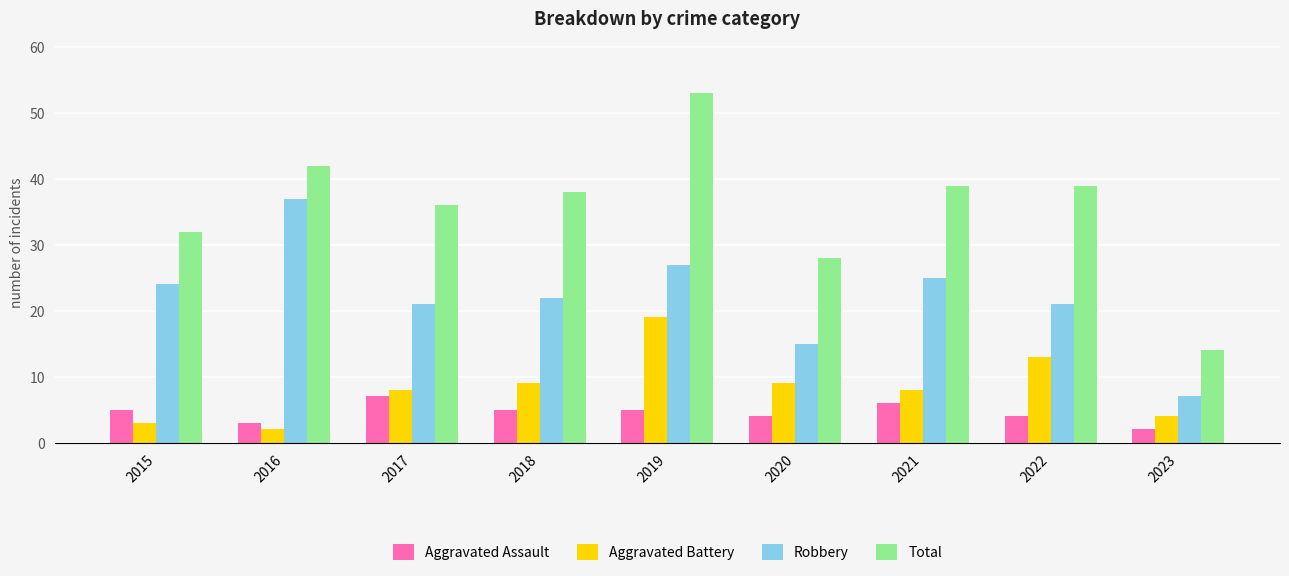

Are the bars horizontal?

No